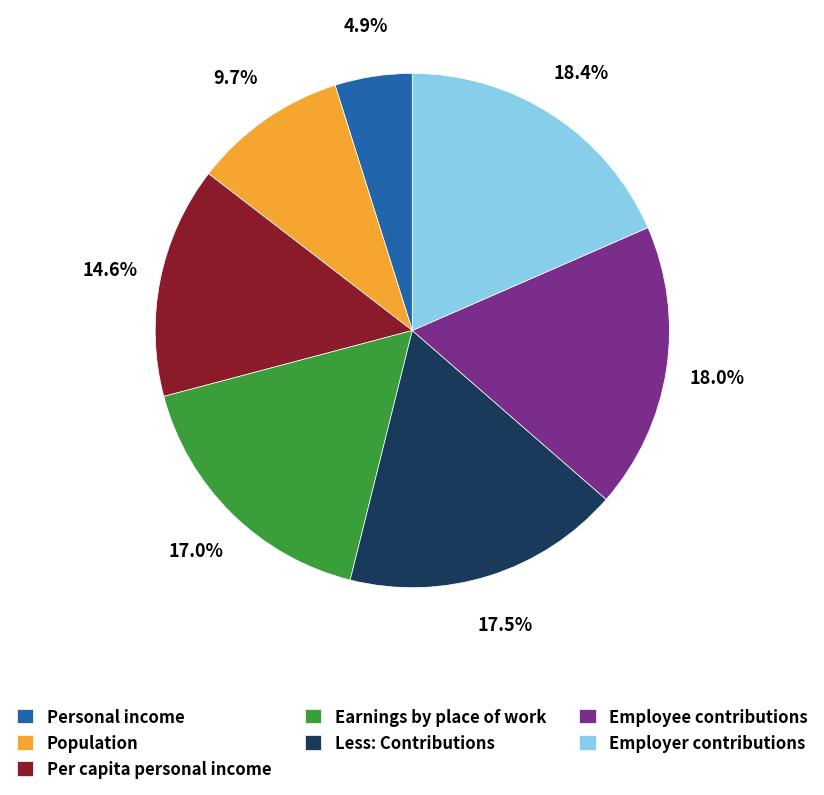

To the nearest percent, what is the combined percentage of Personal income and Employer contributions?

23%